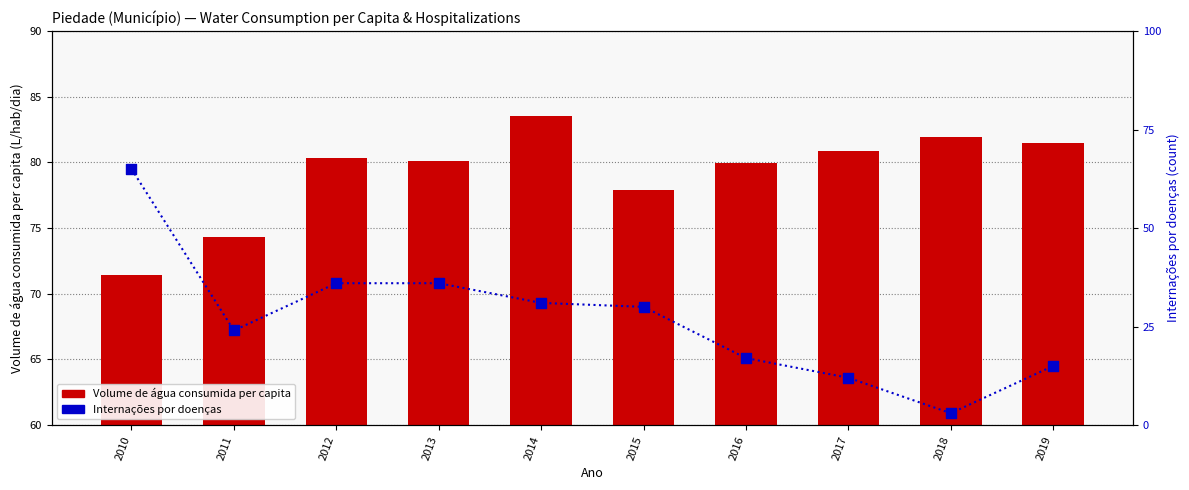

At which category is the sum across all series the highest?

2014